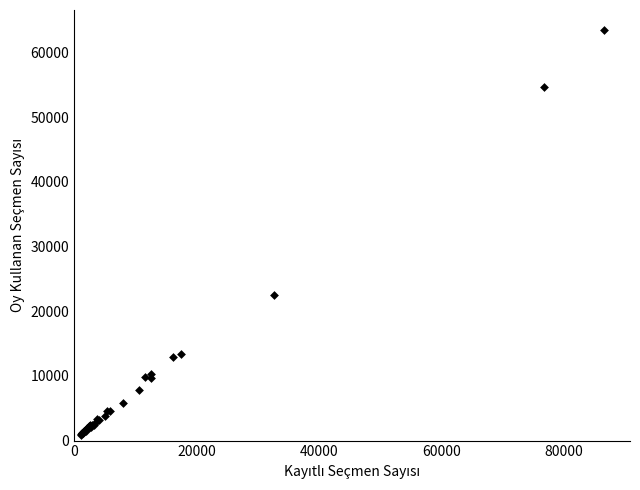

What Y value in the scatter plot is closest to 32111?

22505